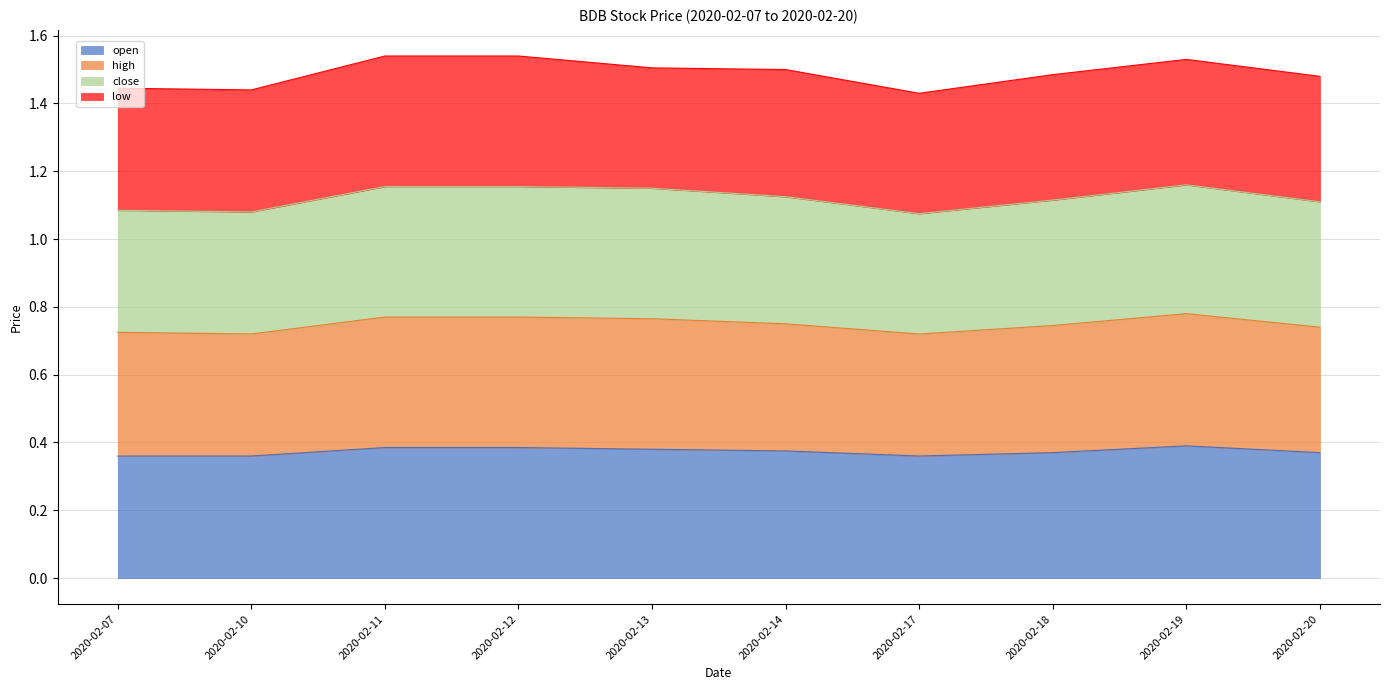

The value of open at 2020-02-12 is 0.2. True or false?

False